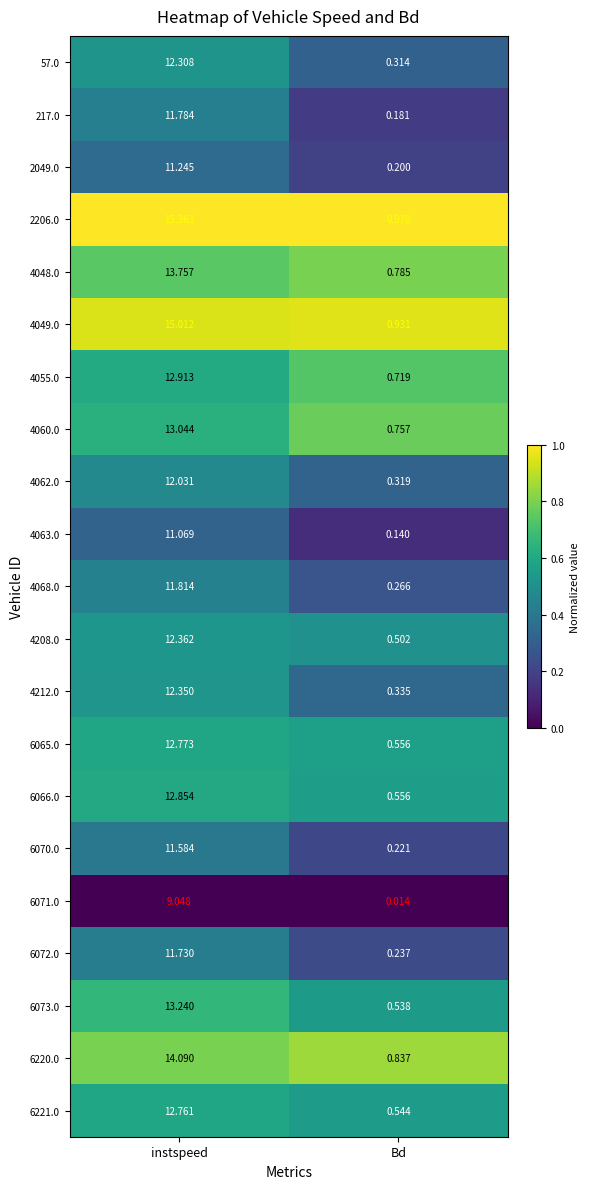

Where does the 4063.0 series first go above 11?

instspeed